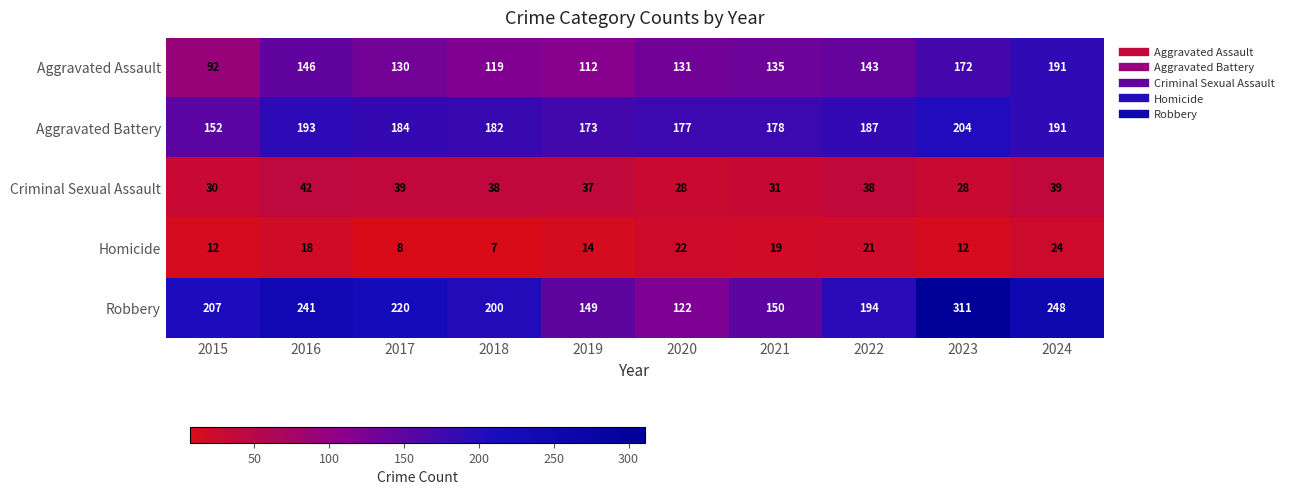

What is the minimum value shown in the chart?

7